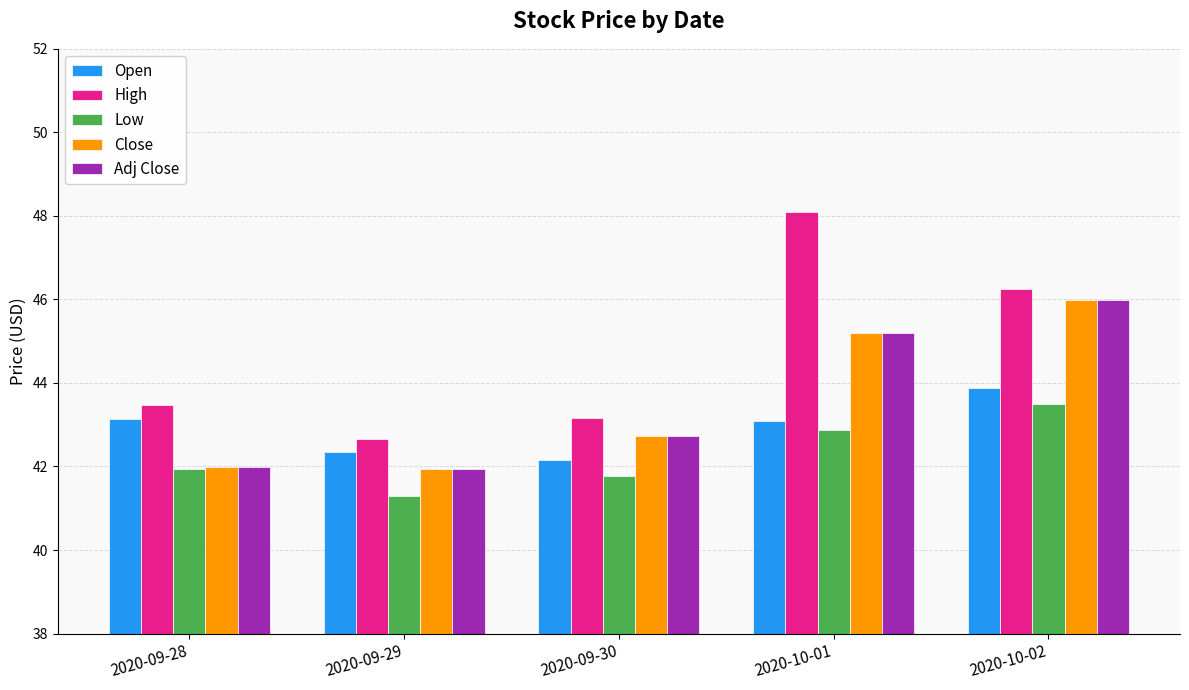

At which category is the sum across all series the highest?

2020-10-02